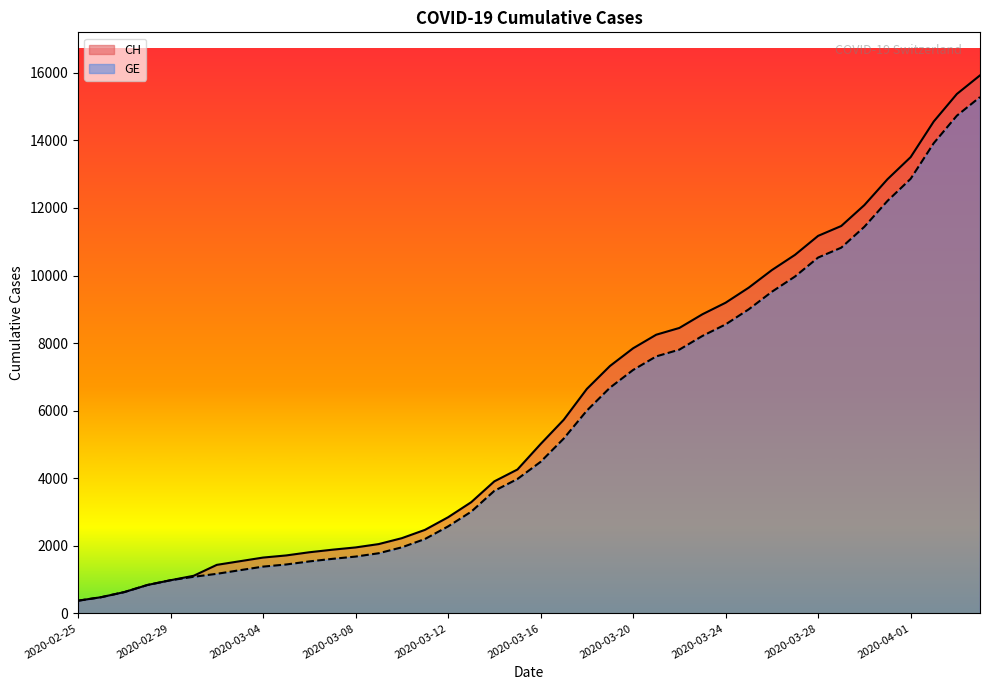

Between 2020-03-26 and 2020-03-25, which is larger?

2020-03-26